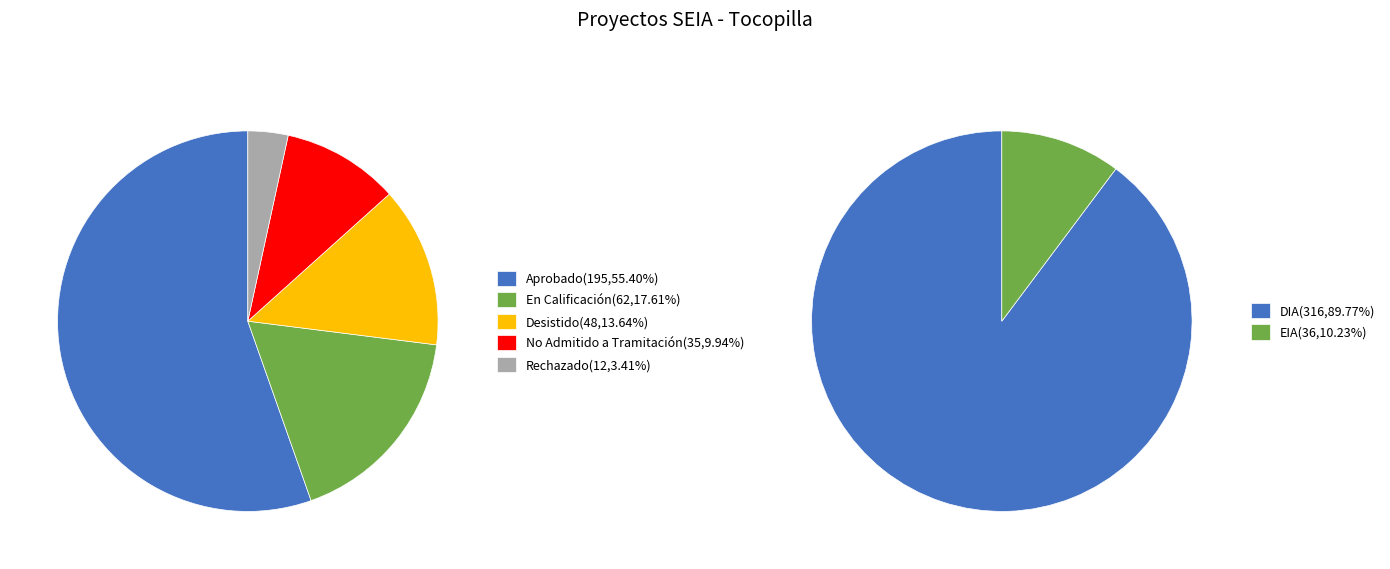

Is there a majority slice in this chart?

Yes